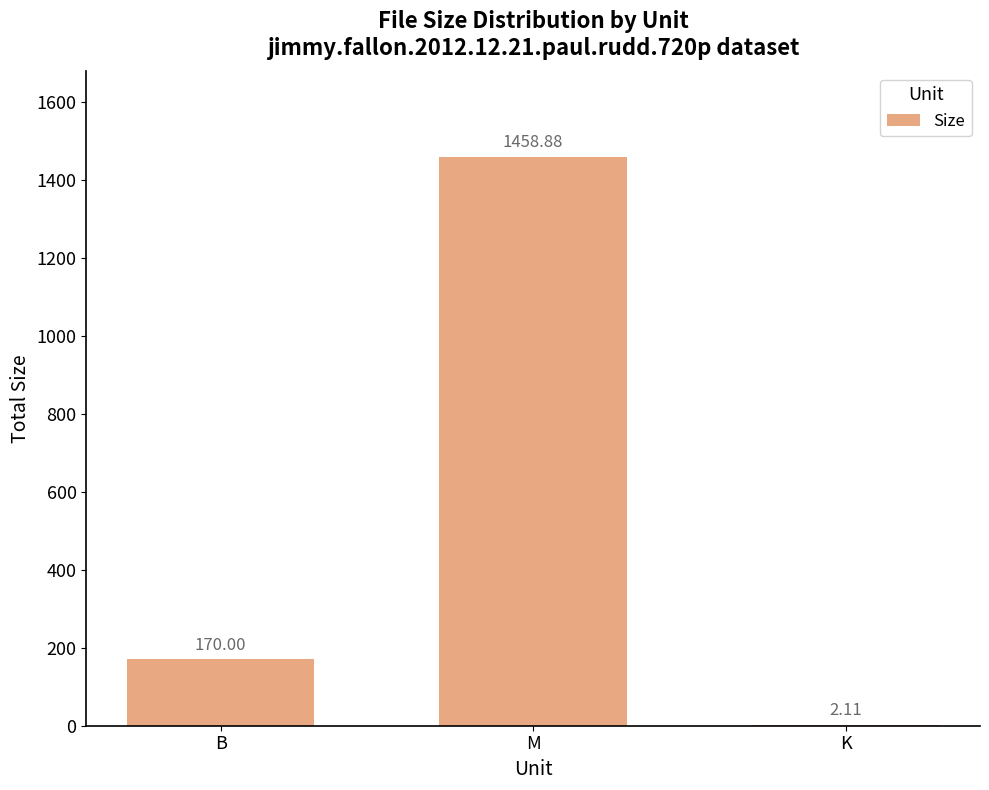

What is the ratio of the value at M to the value at B?

8.6